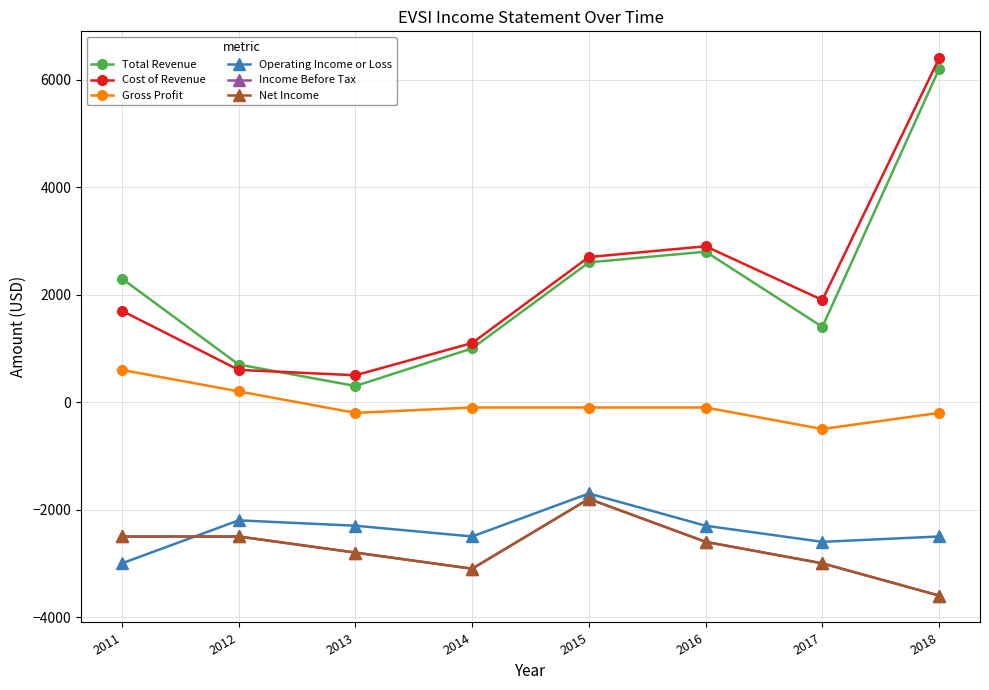

Is this an area chart (filled region under the line)?

No